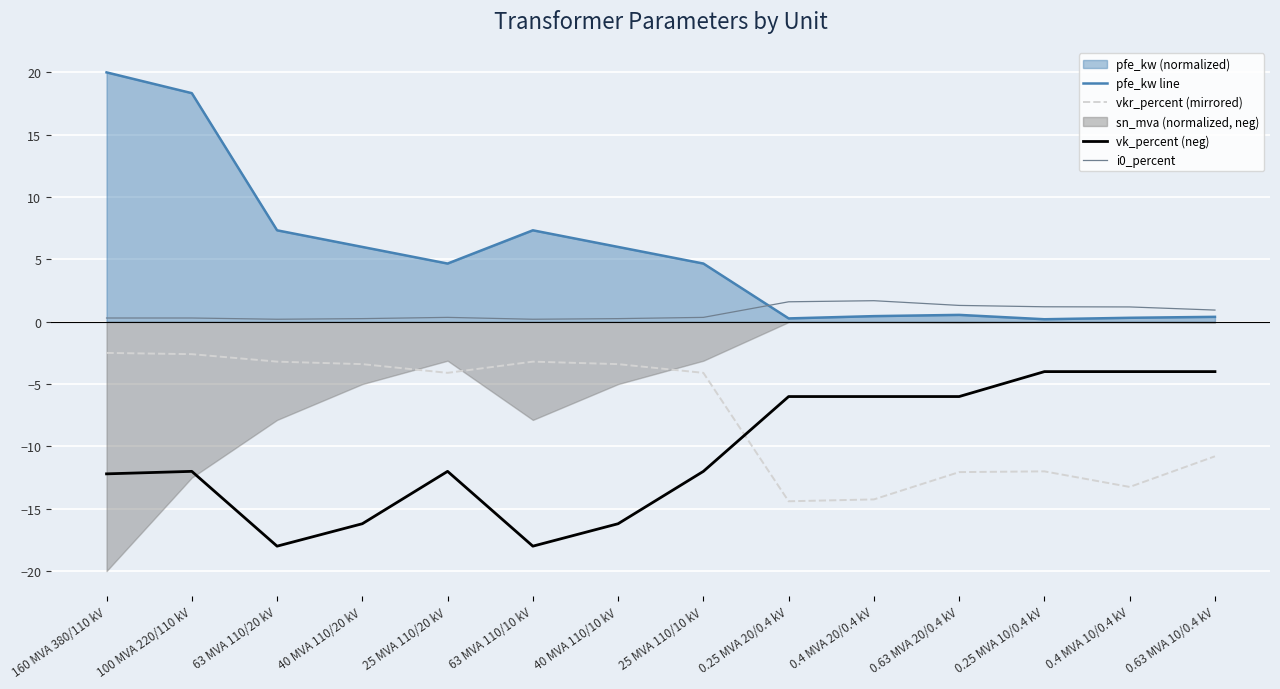

At which category does vkr_percent (mirrored) reach its first local valley?

25 MVA 110/20 kV